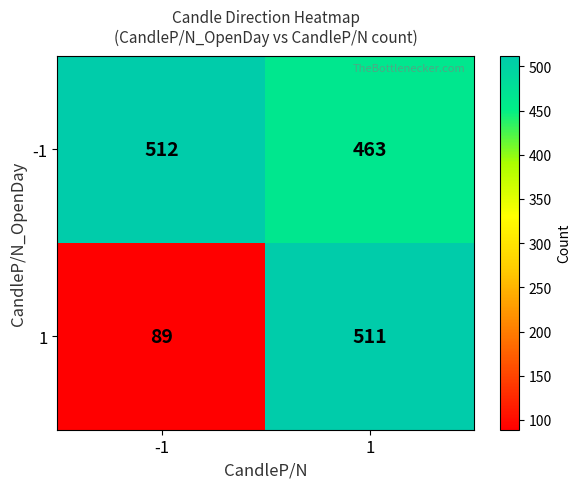

How many data points does each series have?

2